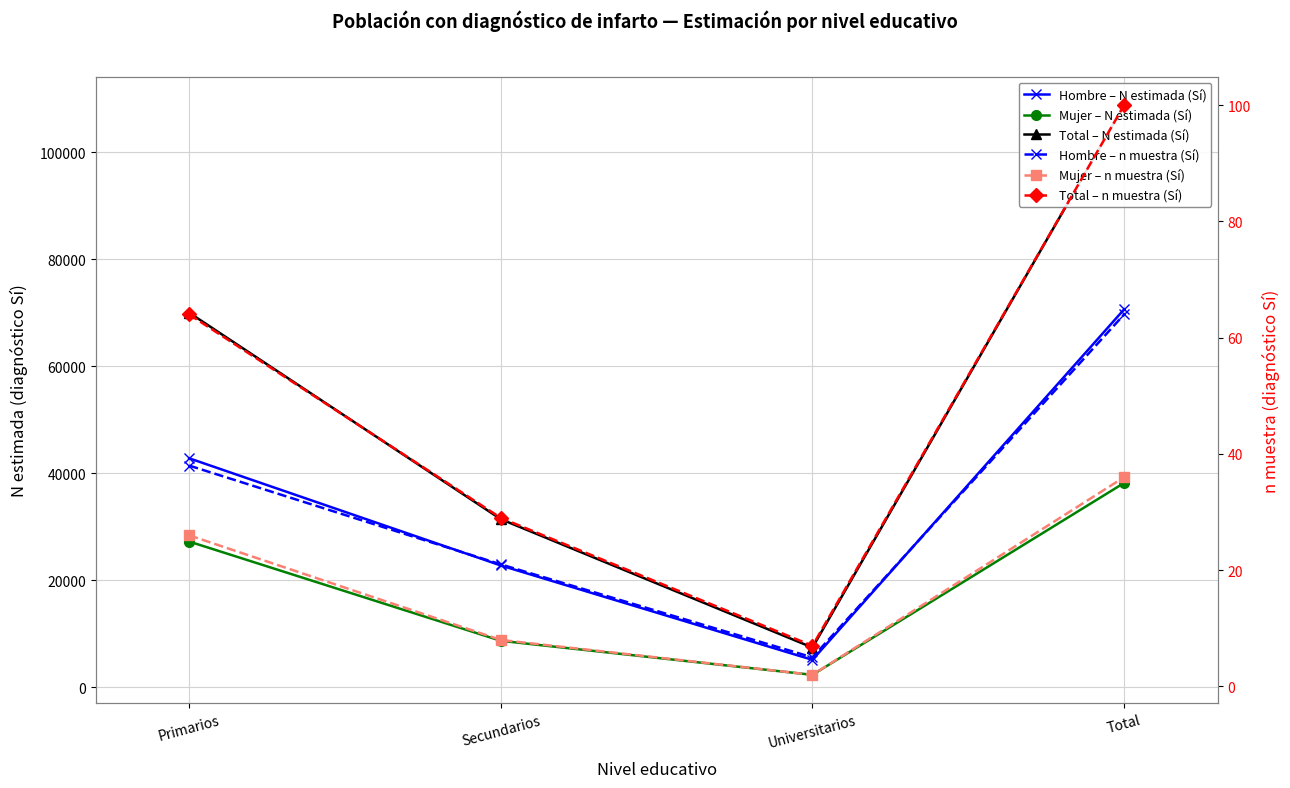

What is the difference between the maximum and minimum values in the Mujer – n muestra (Sí) series?

34